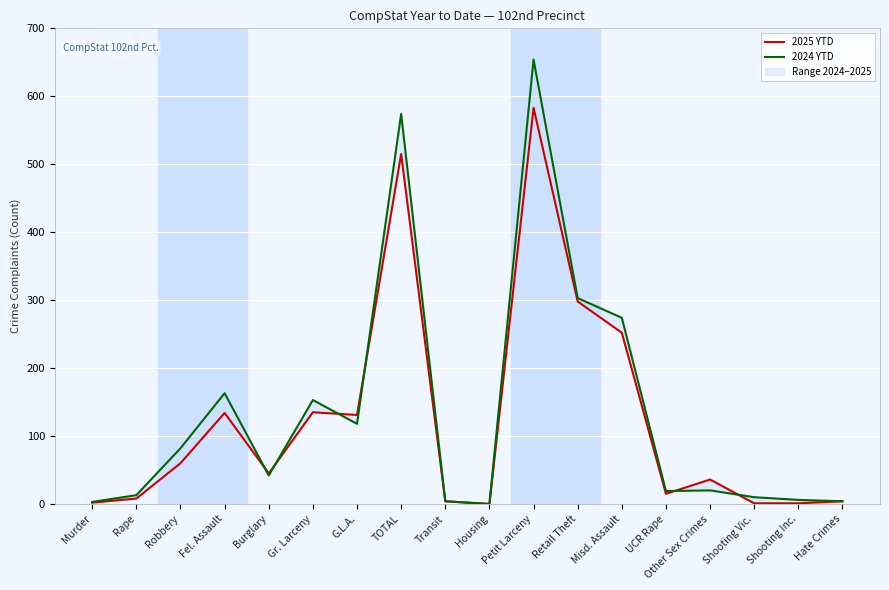

How many values in the 2025 YTD series are below 45?

9